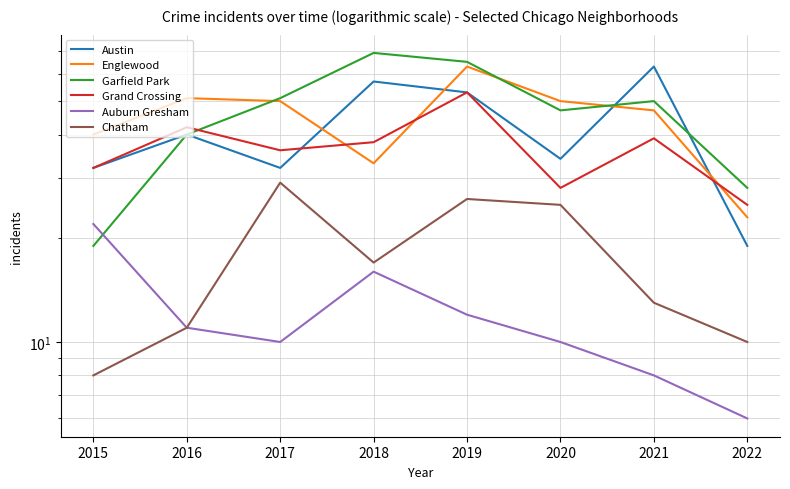

True or false: Garfield Park has more than 2 interior local peaks.

False